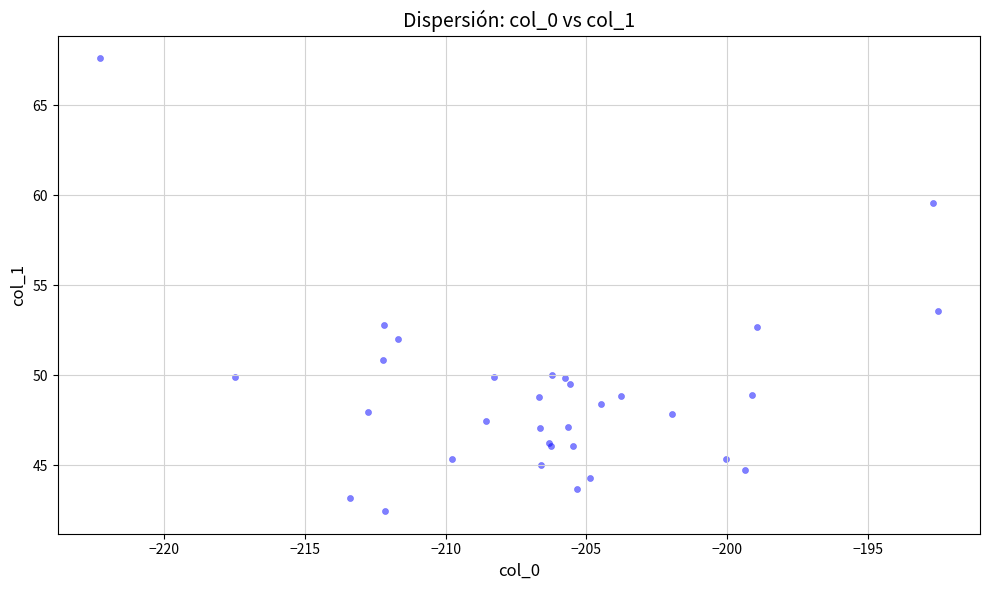

What Y value in the scatter plot is closest to 55?

53.6